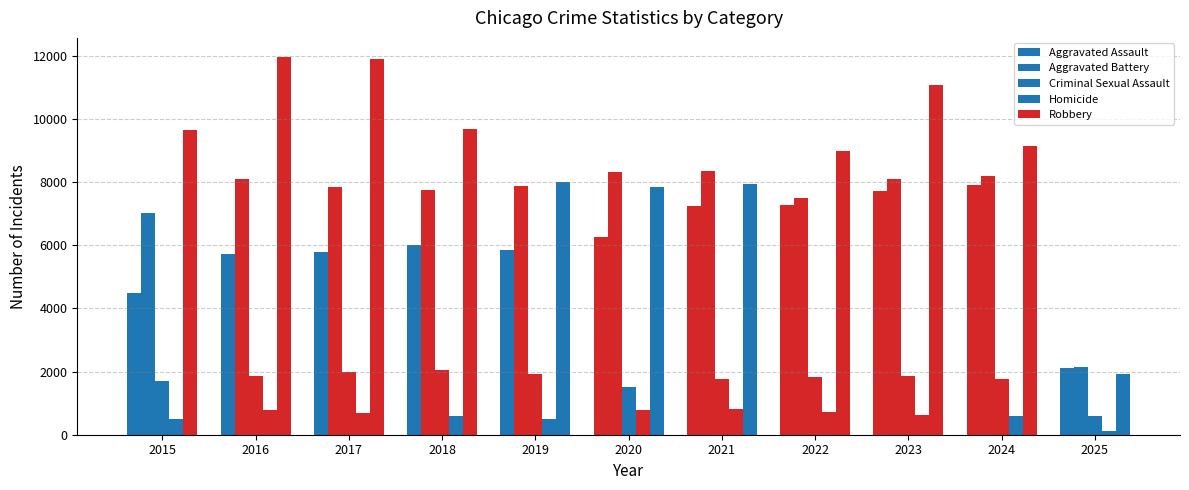

What is the total value across all series at 2019?

24121